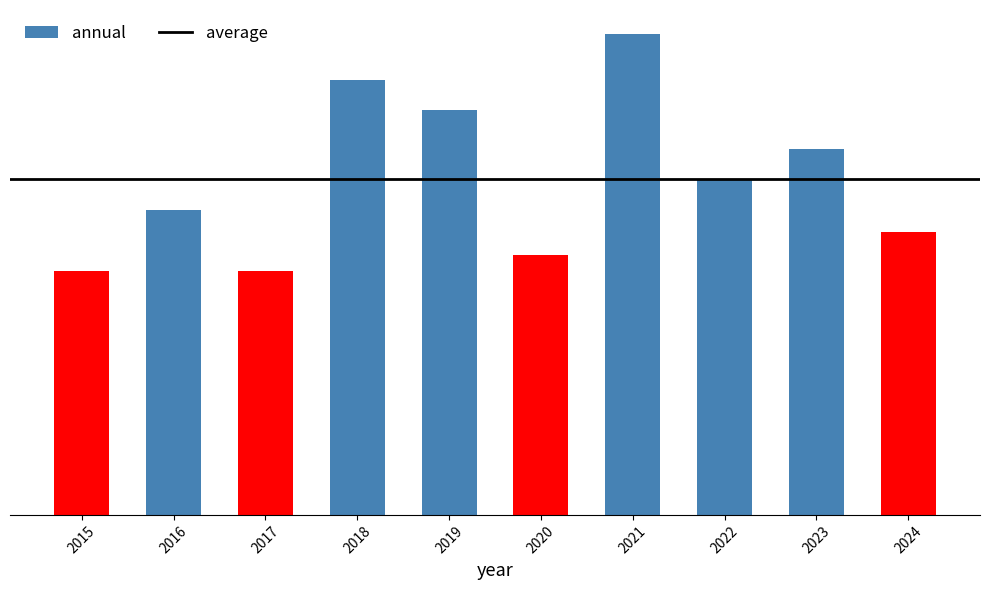

Which category has the lowest value across all series?

2015